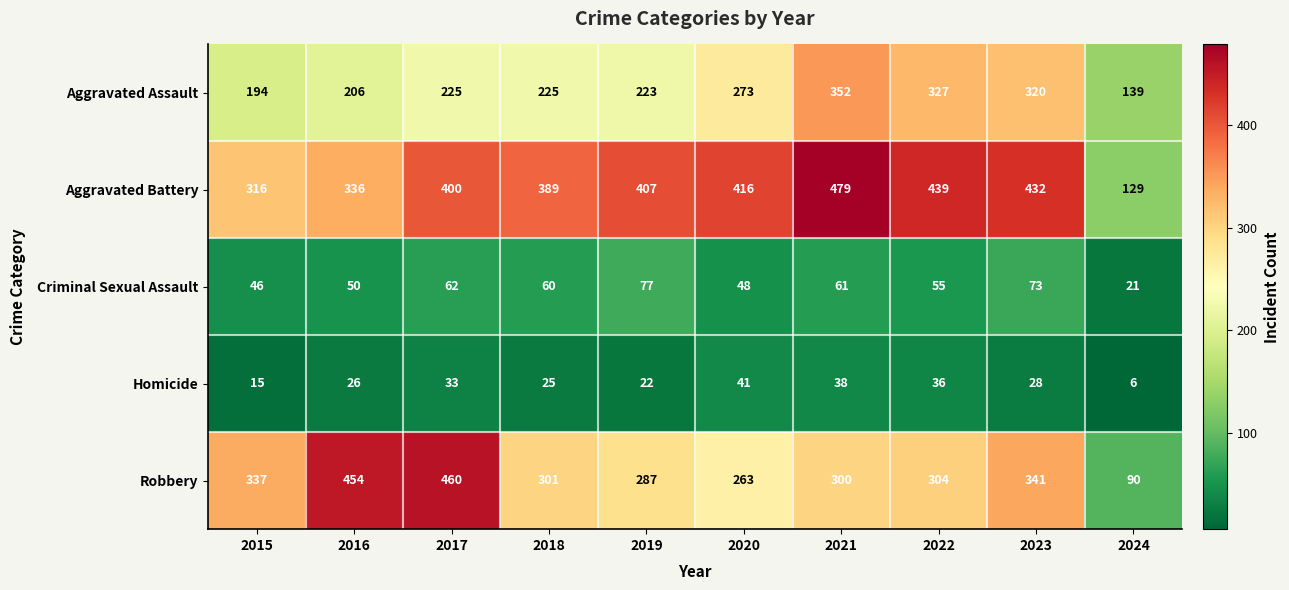

How many data points in Homicide are less than 28?

5